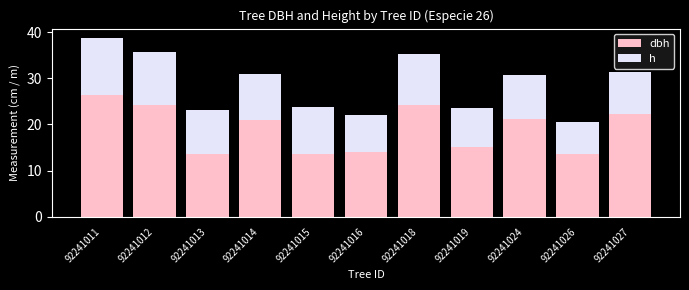

At which category is the sum across all series the highest?

92241011